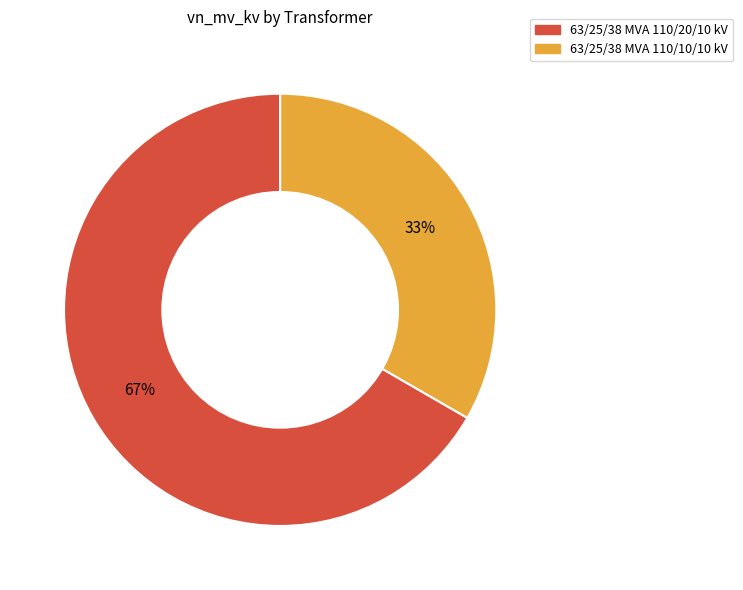

Is the sum of 63/25/38 MVA 110/20/10 kV and 63/25/38 MVA 110/10/10 kV greater than half?

Yes